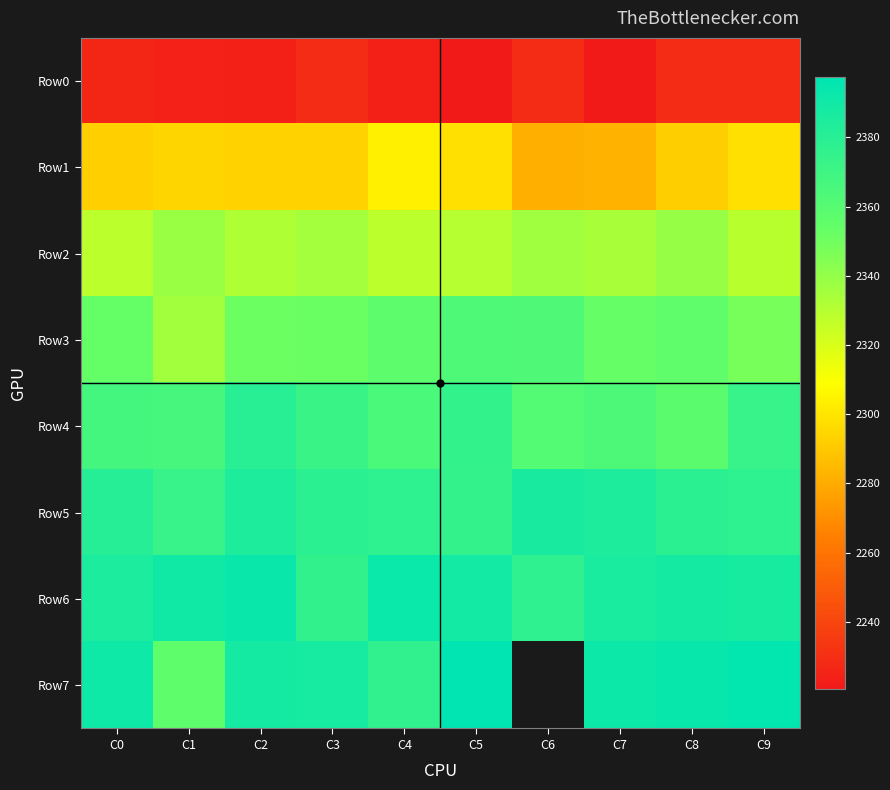

List the labels in order of Row2 value, largest first.

C8, C1, C6, C3, C7, C2, C5, C9, C4, C0